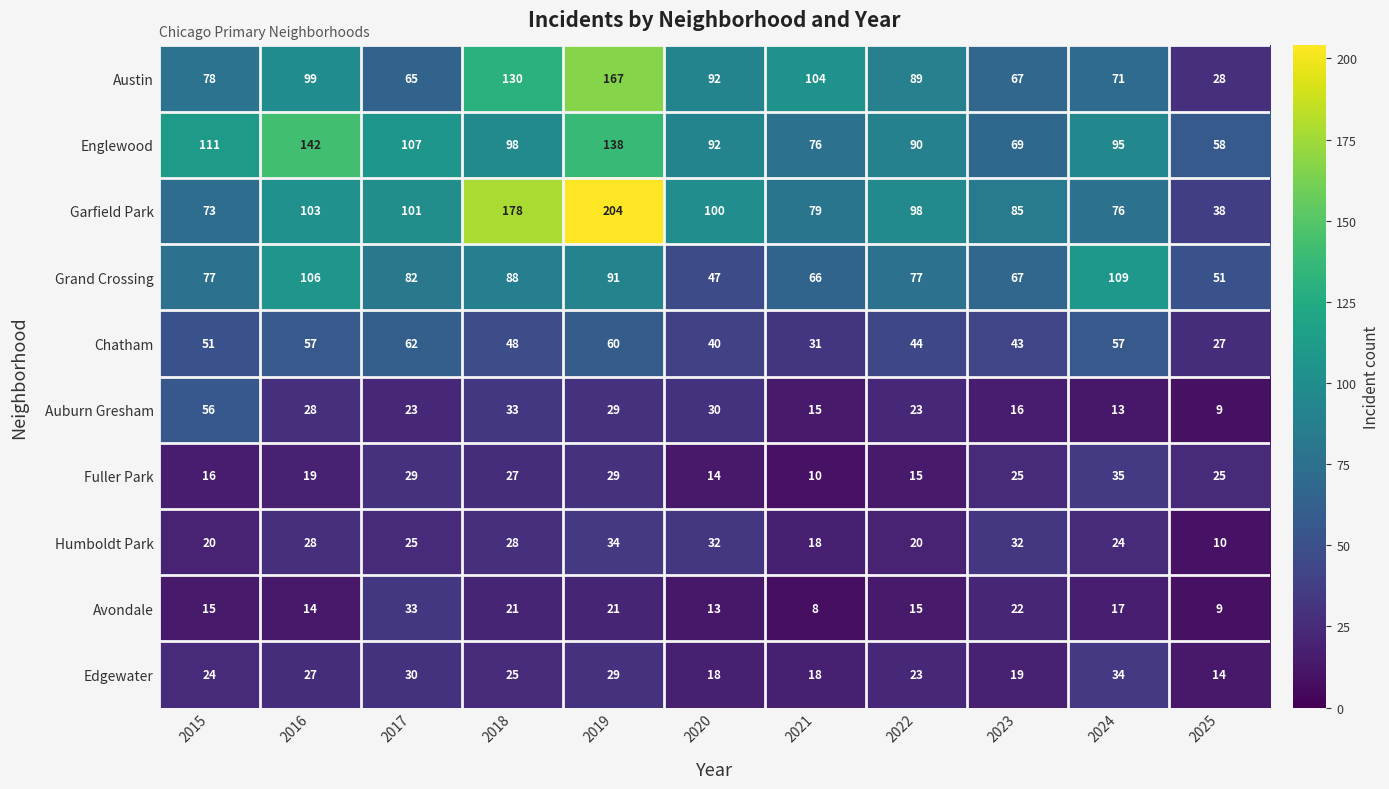

At which label does Fuller Park reach its peak?

2024